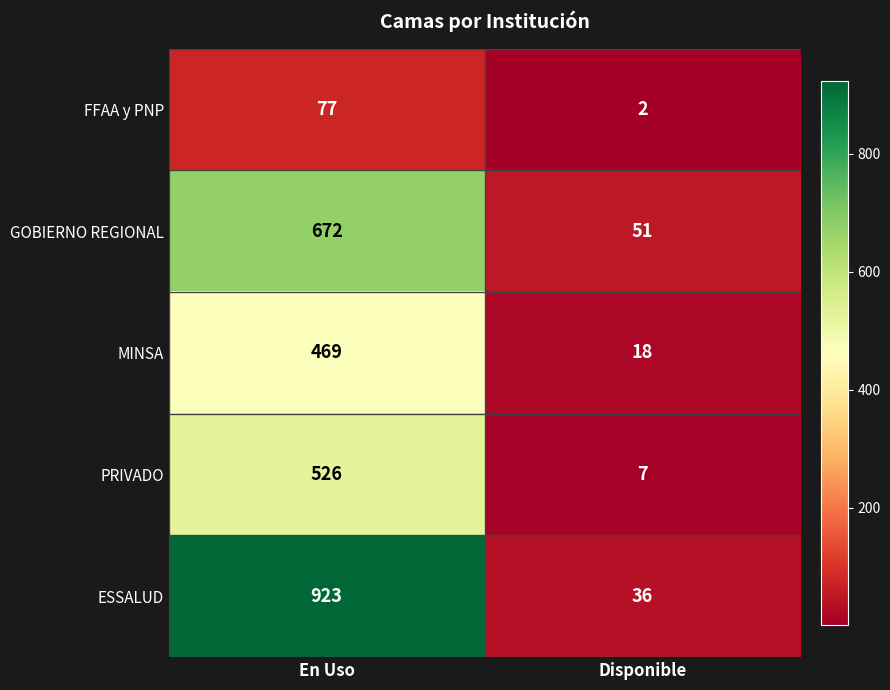

At which label is PRIVADO closest to 266?

Disponible